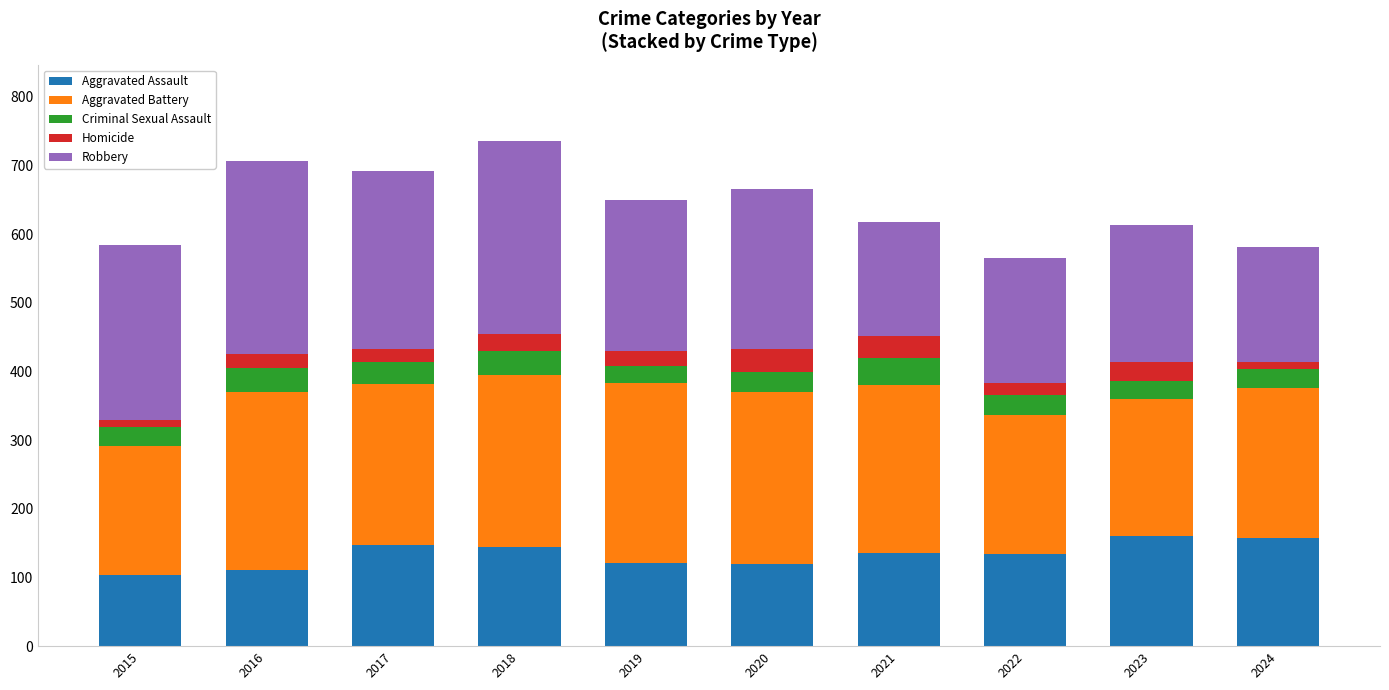

Does the chart contain stacked bars?

Yes